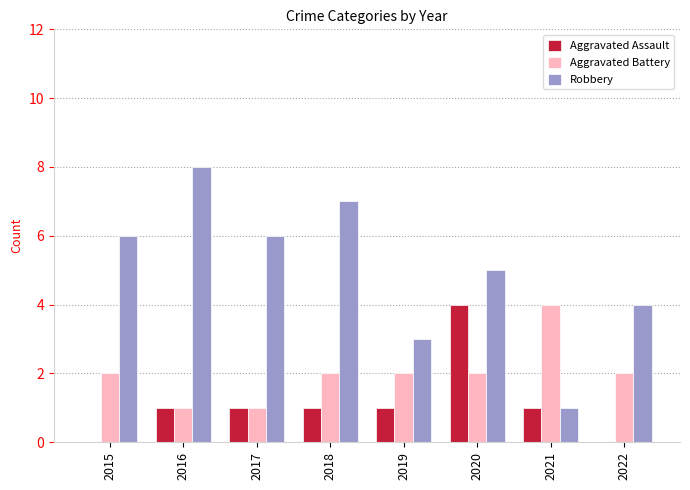

What is the total value across all series at 2016?

10